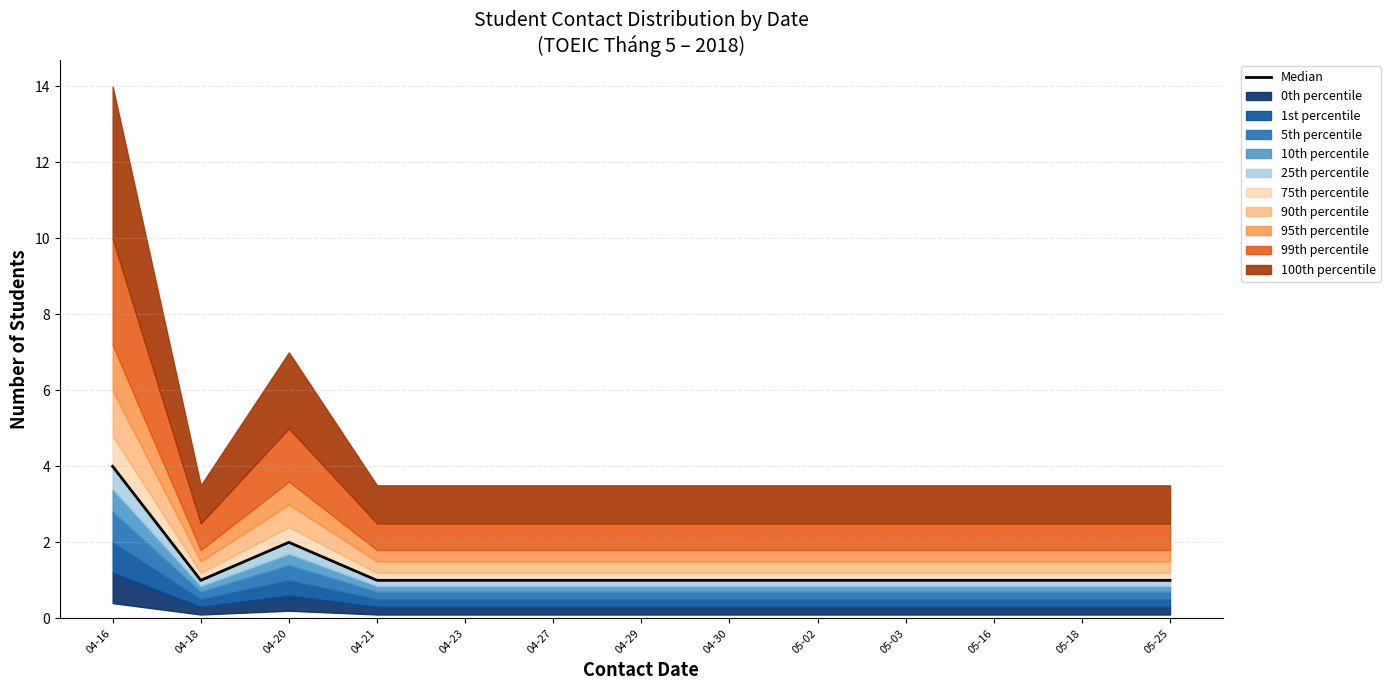

What position from the left is 04-18?

2